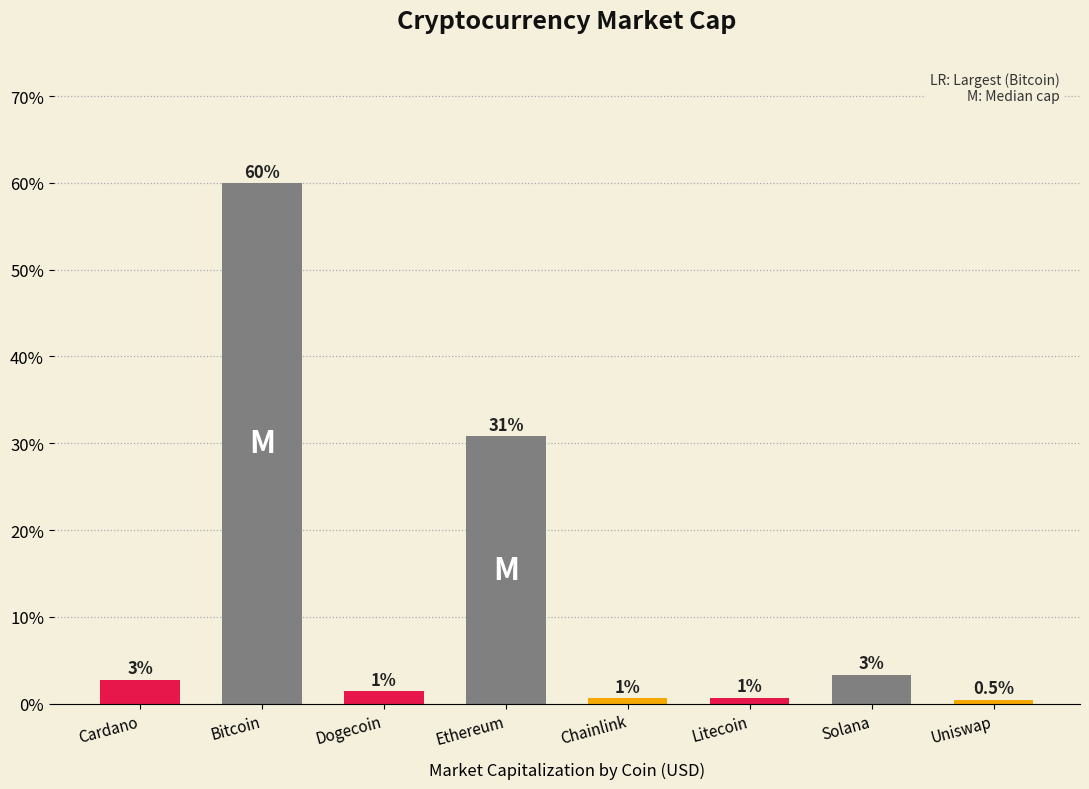

What is the maximum value shown in the chart?

60.0